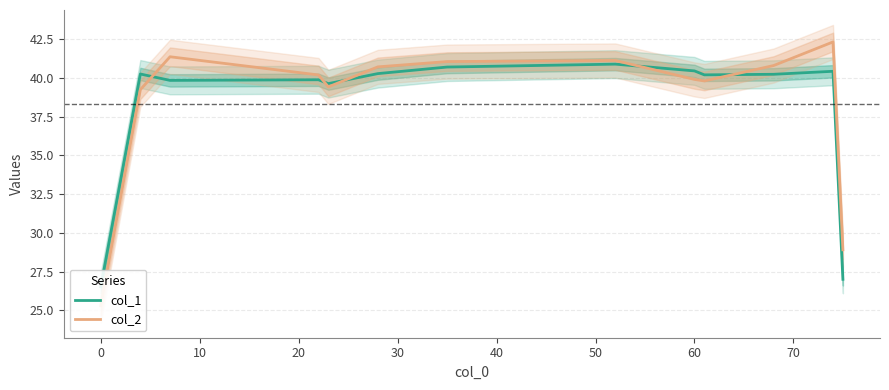

How many lines are shown in the chart?

2